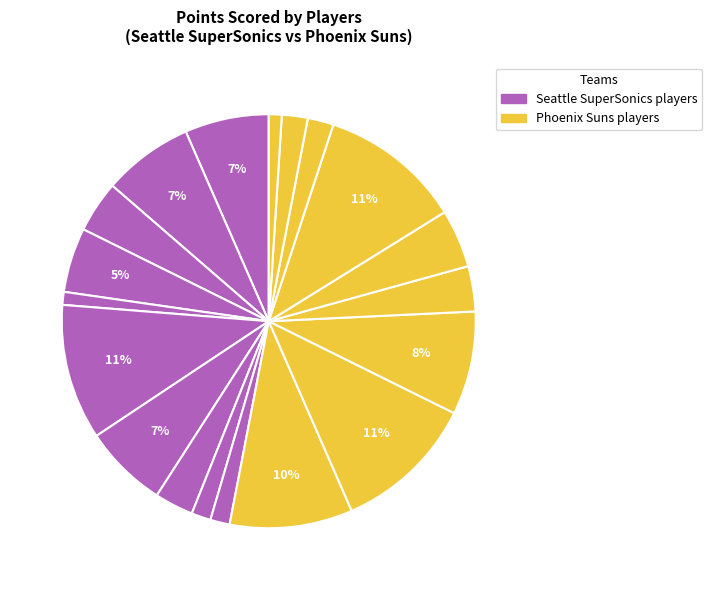

How many slices are in this pie chart?

19